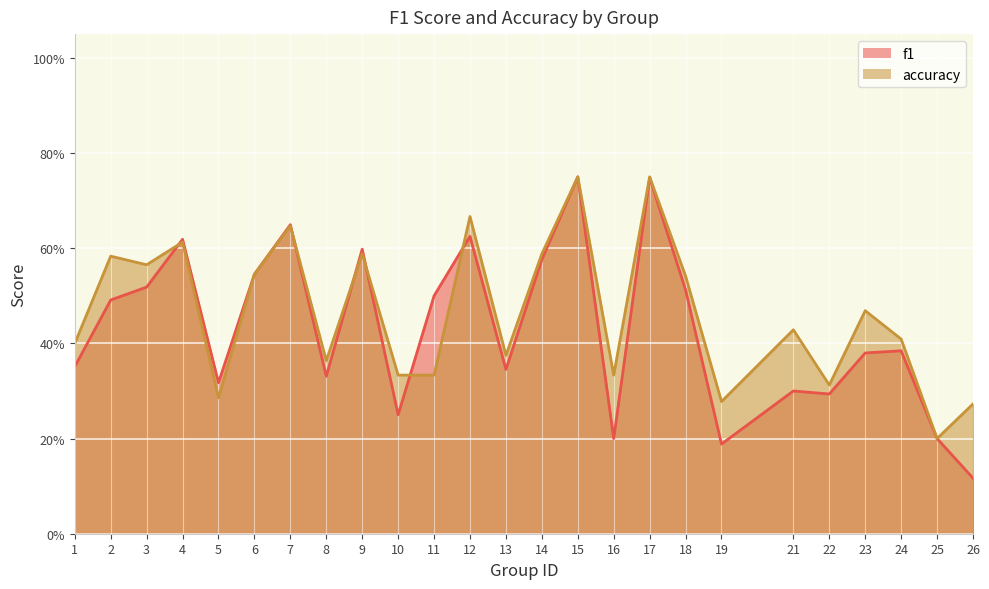

Count the f1 values in the range 0 to 1.

25